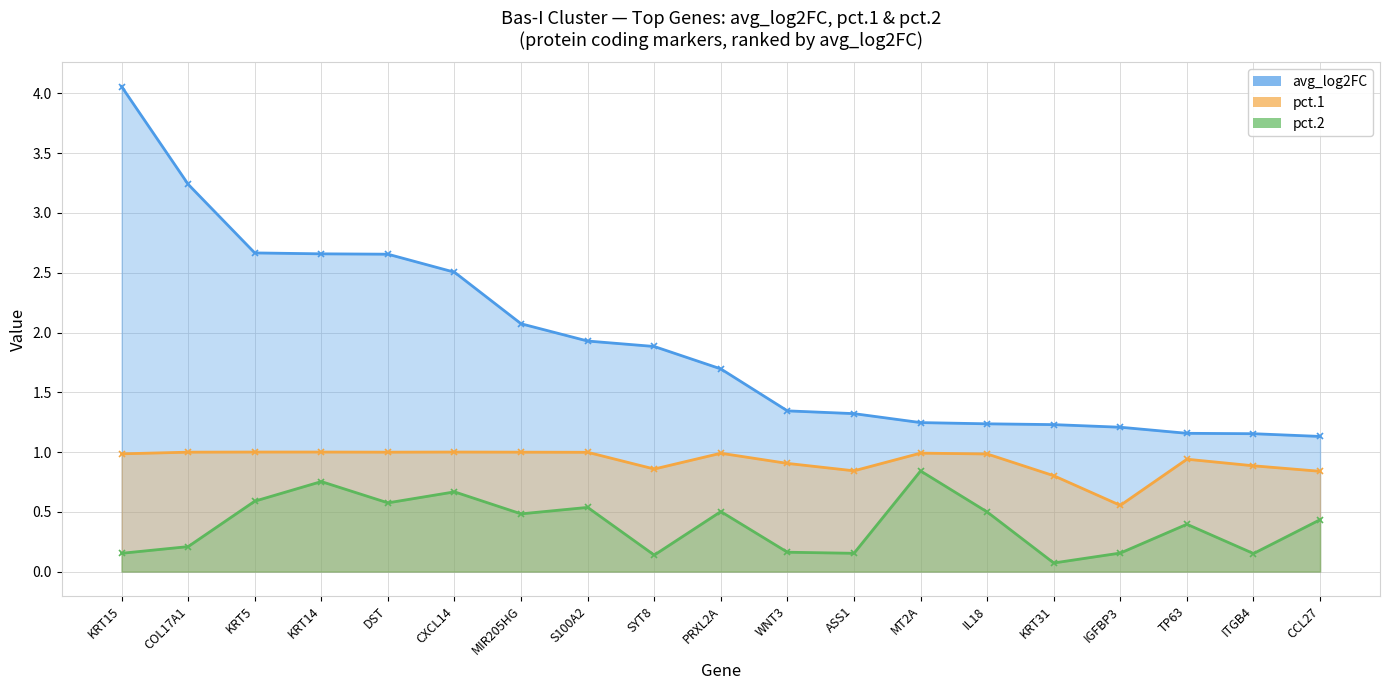

What is the difference between the avg_log2FC values at DST and KRT31?

1.4